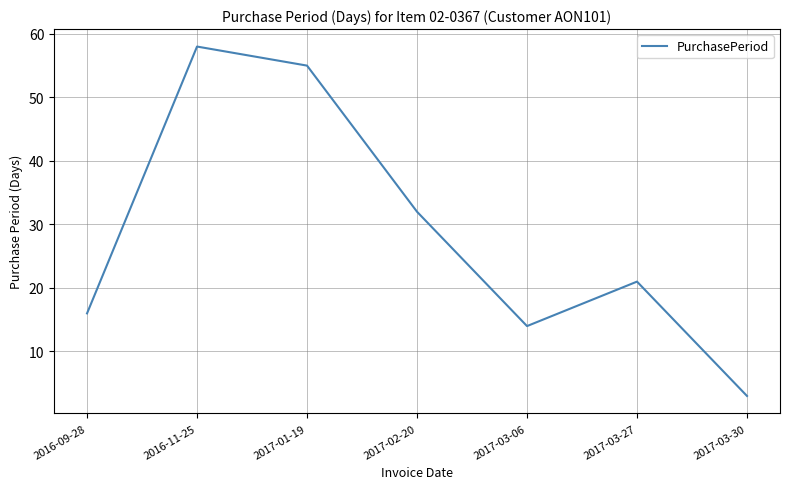

List the labels in order of value, largest first.

2016-11-25, 2017-01-19, 2017-02-20, 2017-03-27, 2016-09-28, 2017-03-06, 2017-03-30